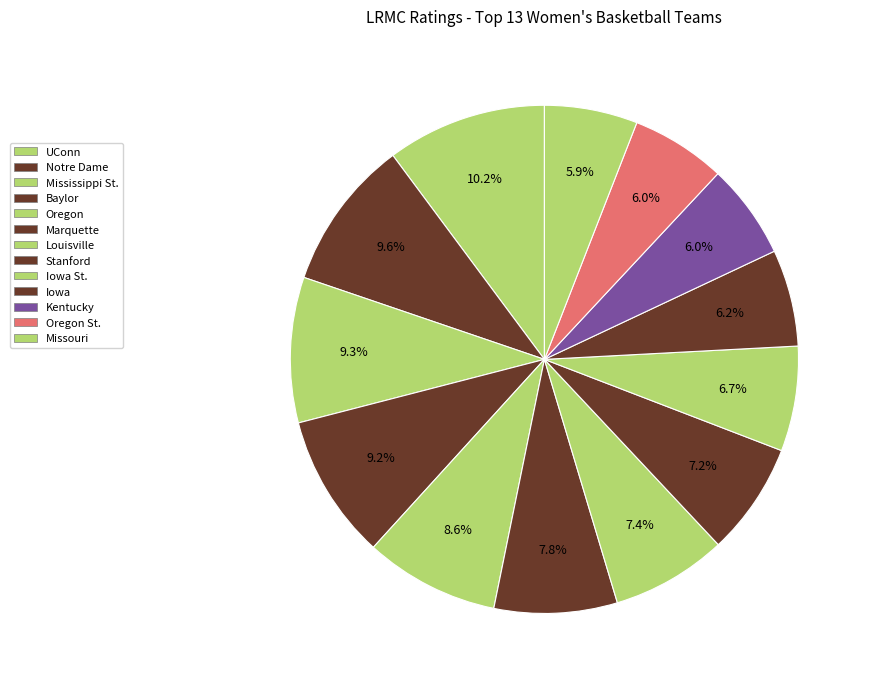

How many slices are in this pie chart?

13